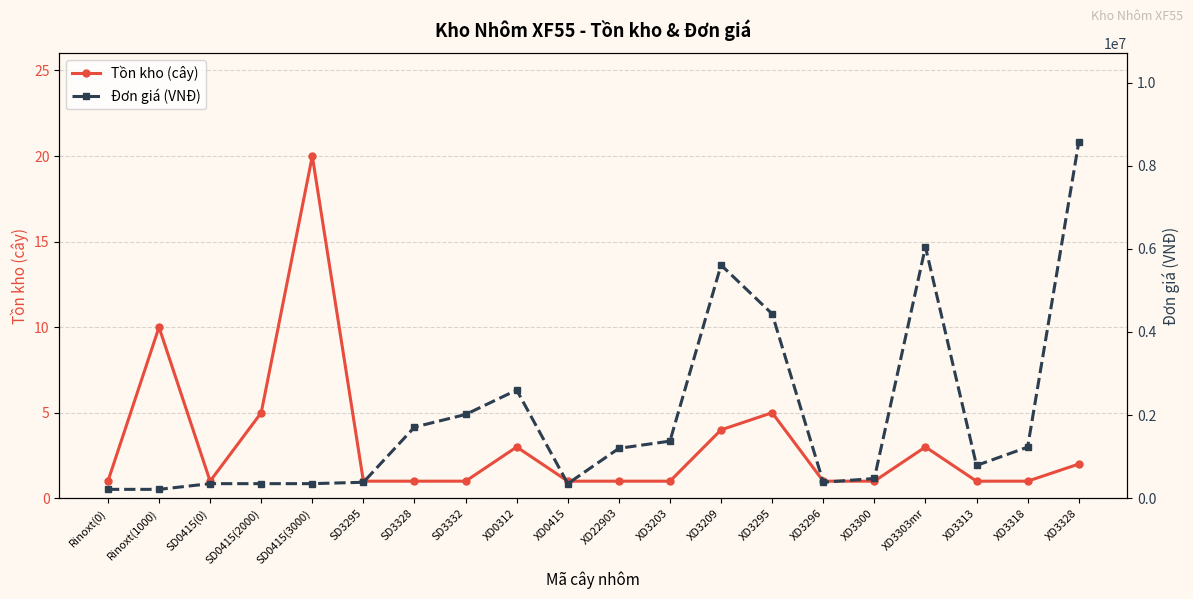

True or false: Tồn kho (cây) and Đơn giá (VNĐ) cross at least once.

False